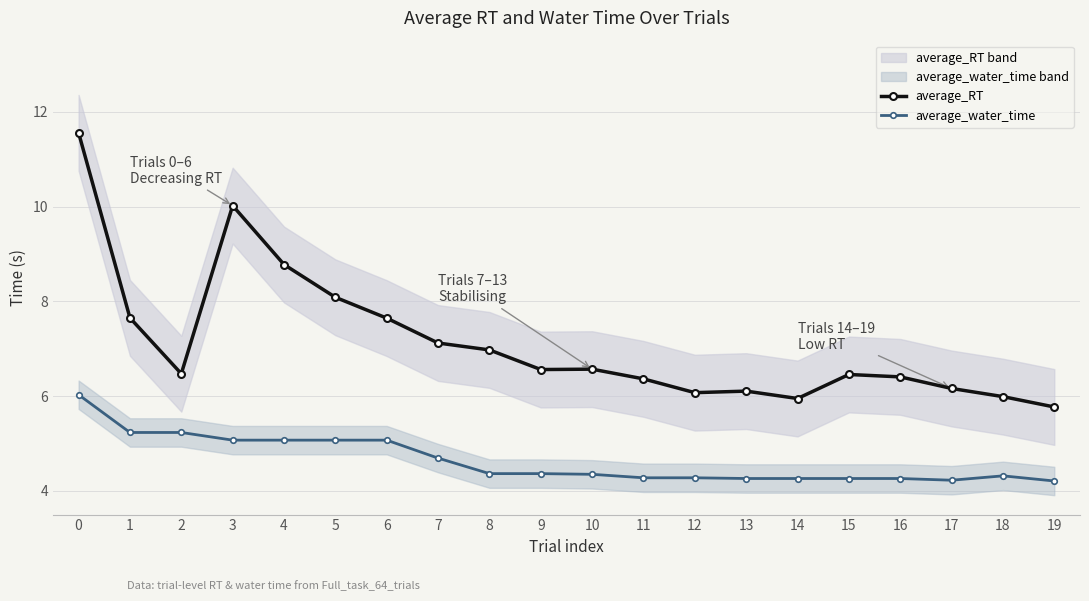

List the series in order of their overall mean, highest first.

average_RT, average_water_time